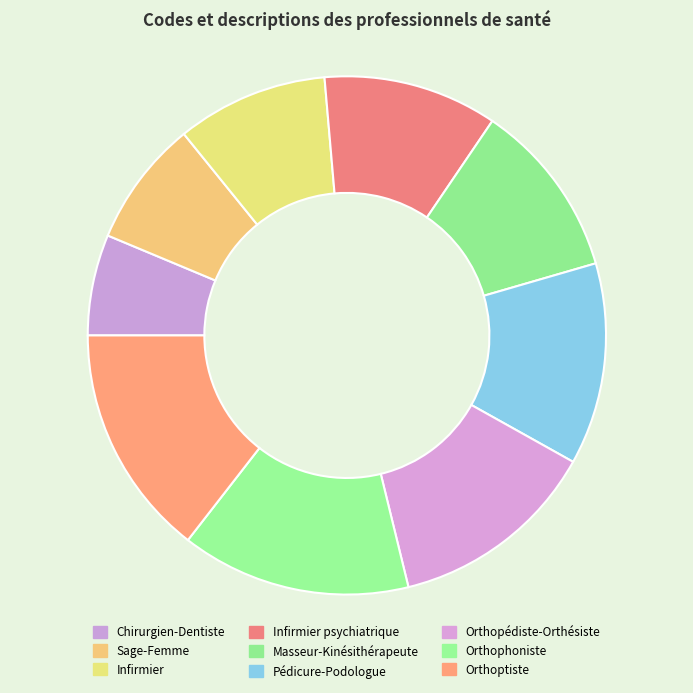

Is there a majority slice in this chart?

No